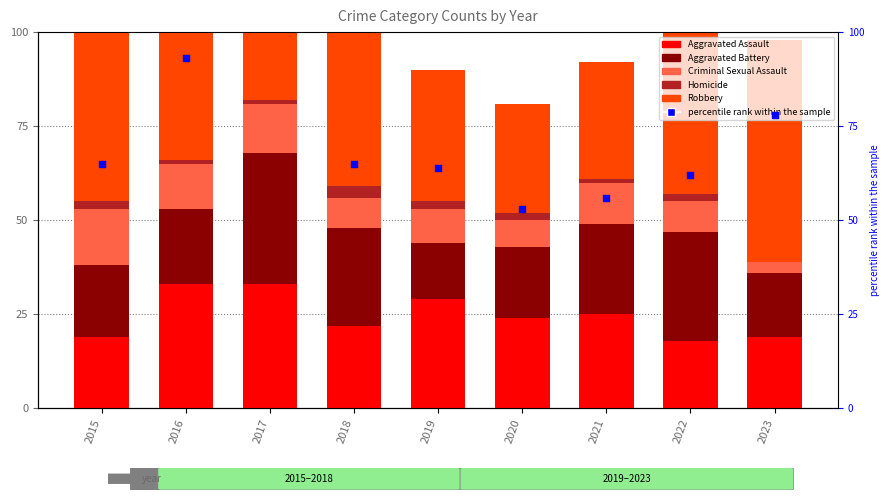

At which category is the sum across all series the highest?

2017